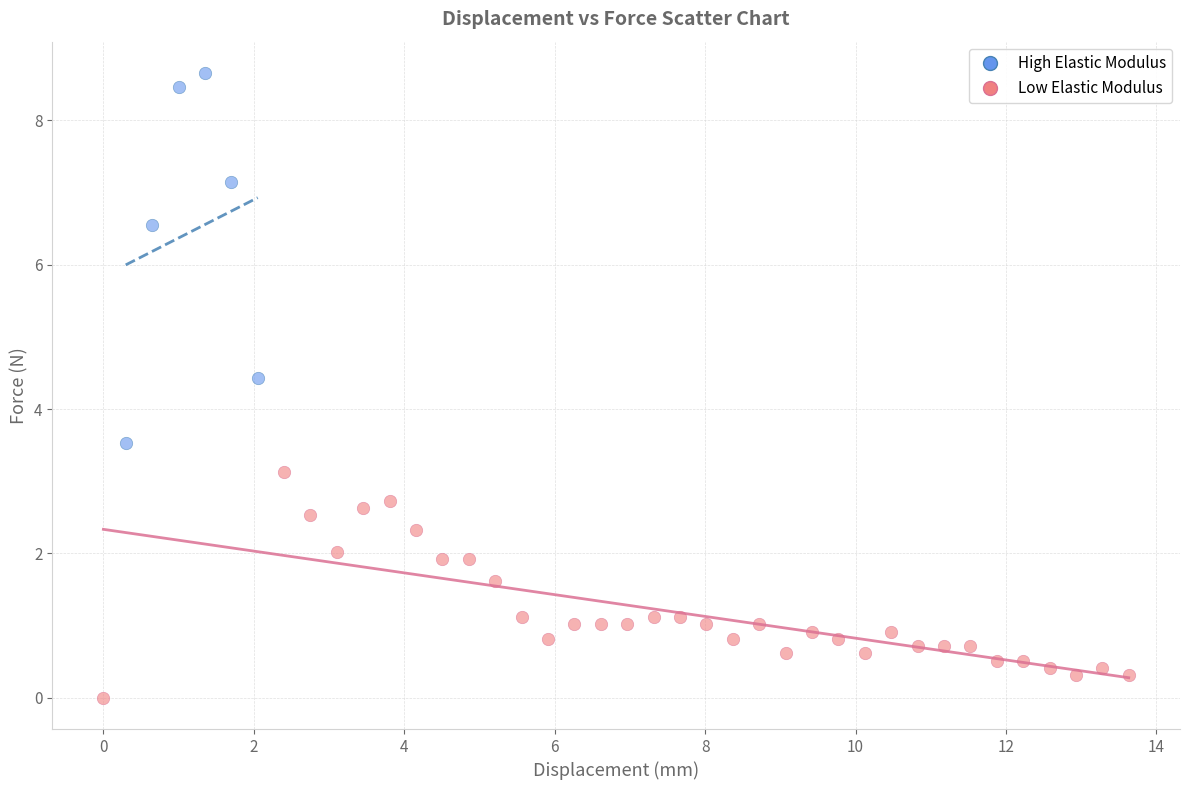

Which series contains the highest Y value?

High Elastic Modulus